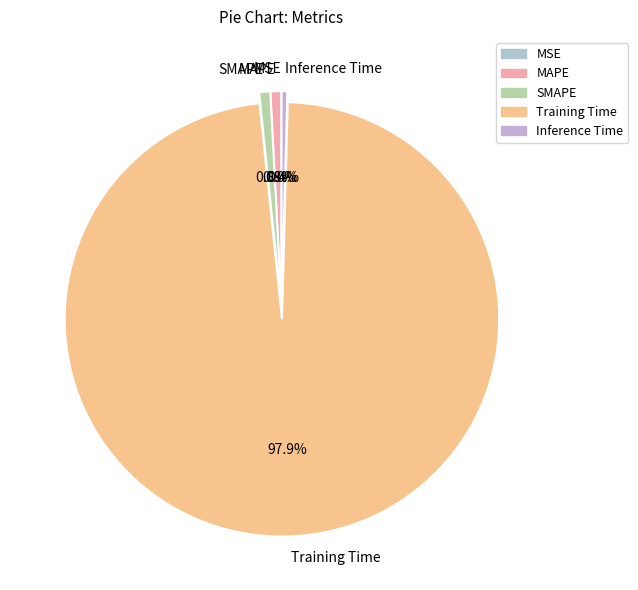

To the nearest percent, what portion does SMAPE represent?

1%